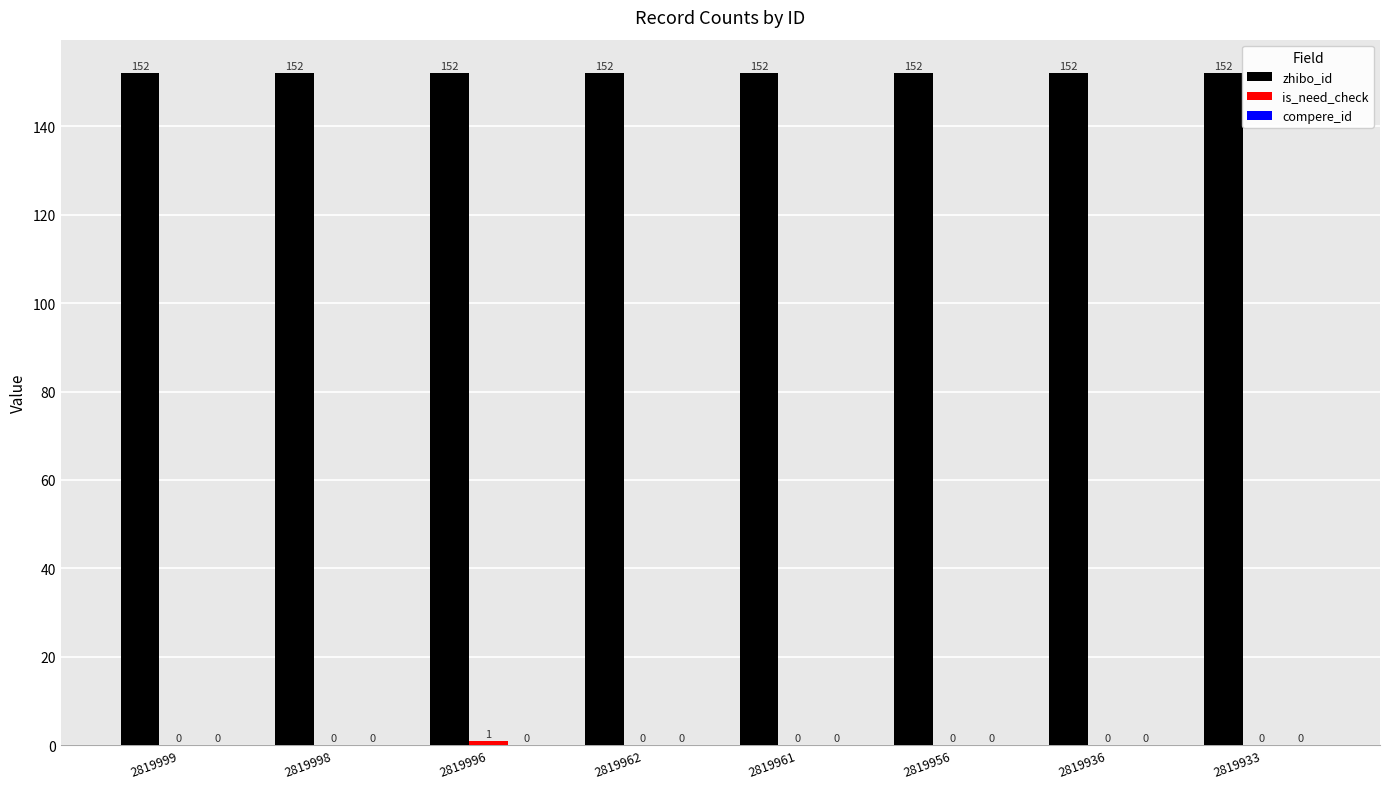

How many groups of bars are there?

8